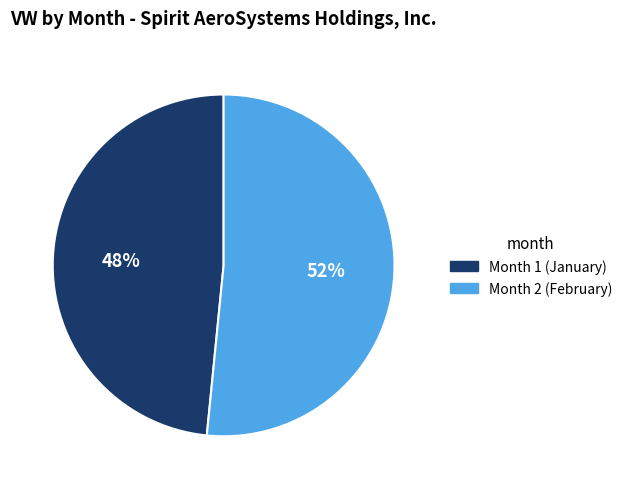

To the nearest percent, what is the average slice percentage?

50%